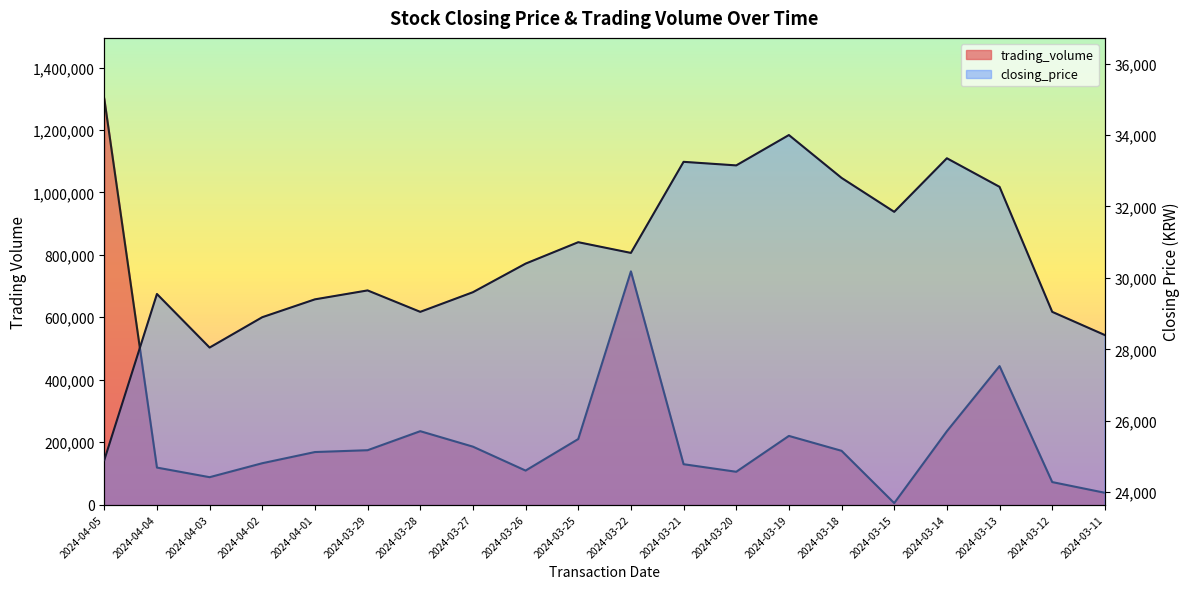

How many values in the closing_price series exceed 30400?

9